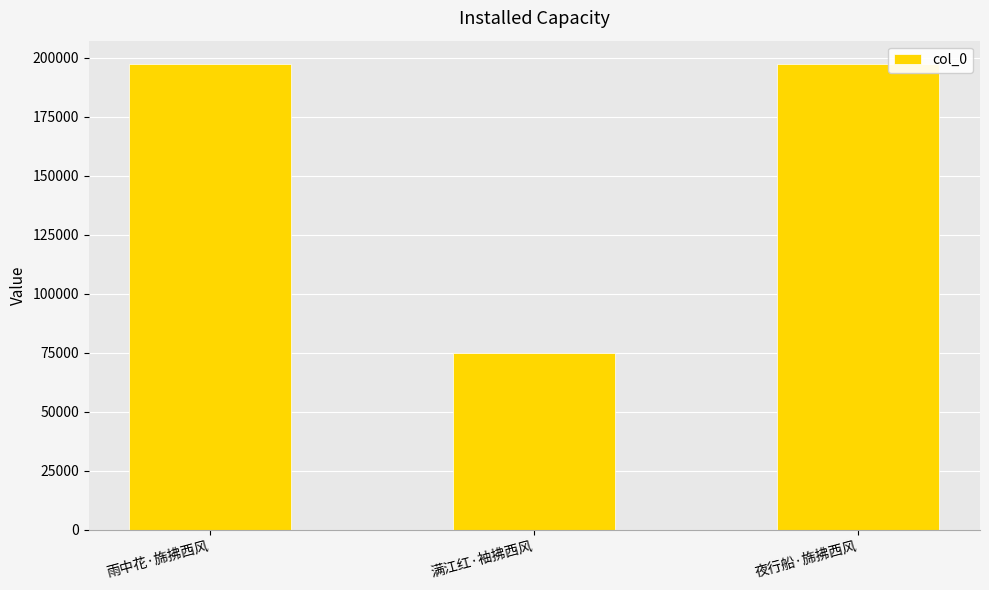

The chart shows a value of 197268 at 夜行船·旆拂西风. True or false?

True